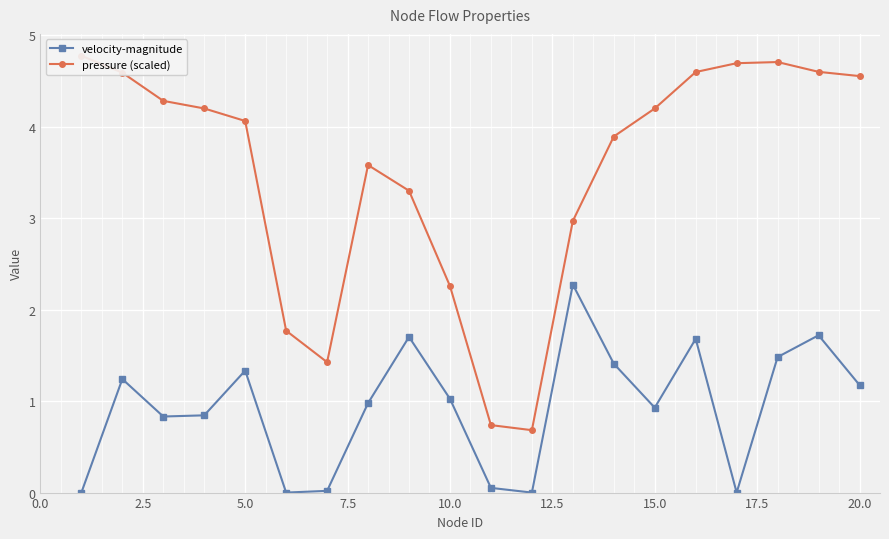

At how many categories does at least one series exceed 0?

20